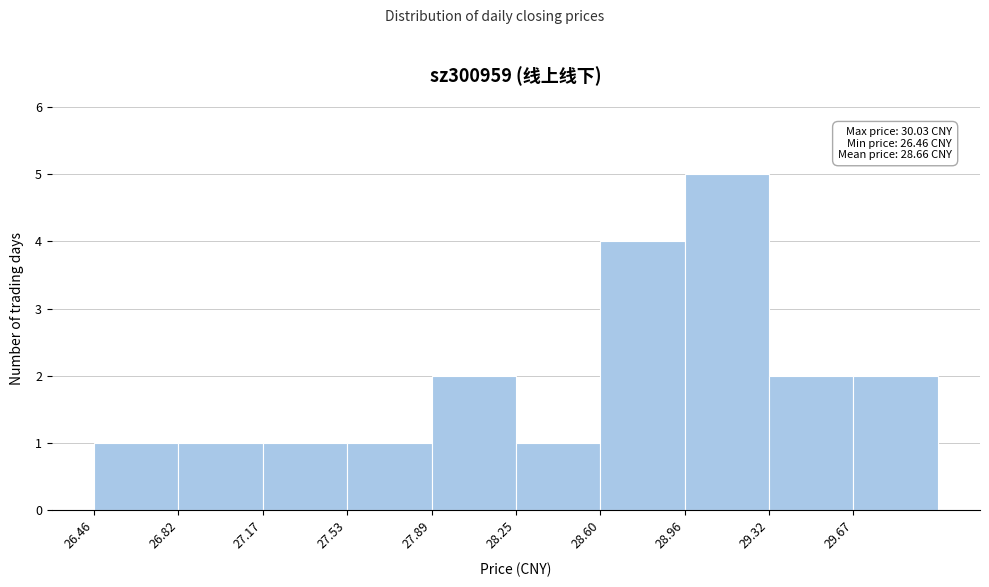

Which range on the x-axis has the tallest bar?

28.95 to 29.30